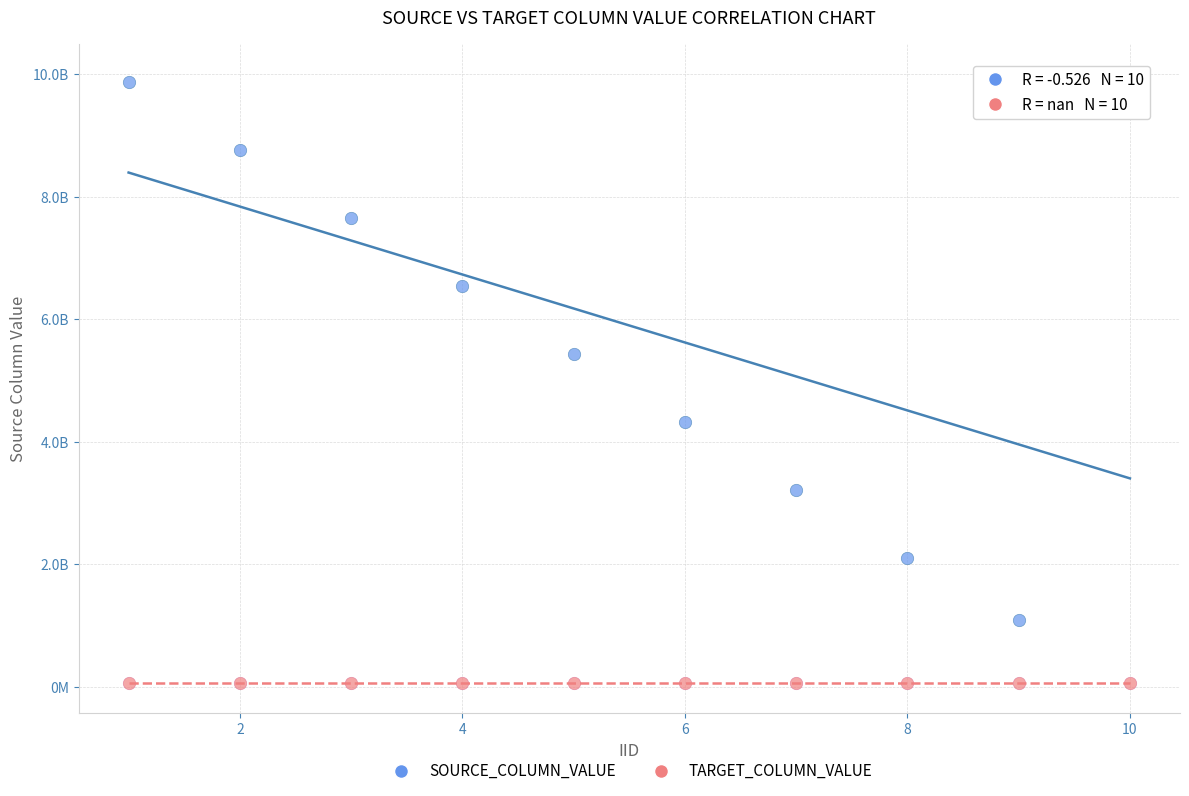

What are all the series names shown in the legend?

SOURCE_COLUMN_VALUE, TARGET_COLUMN_VALUE